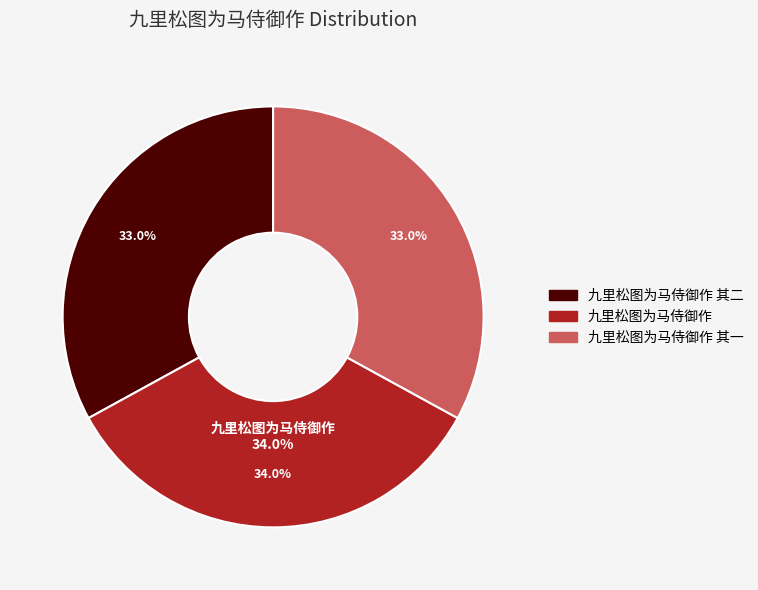

The 九里松图为马侍御作 其一 slice represents 21% of the pie. True or false?

False